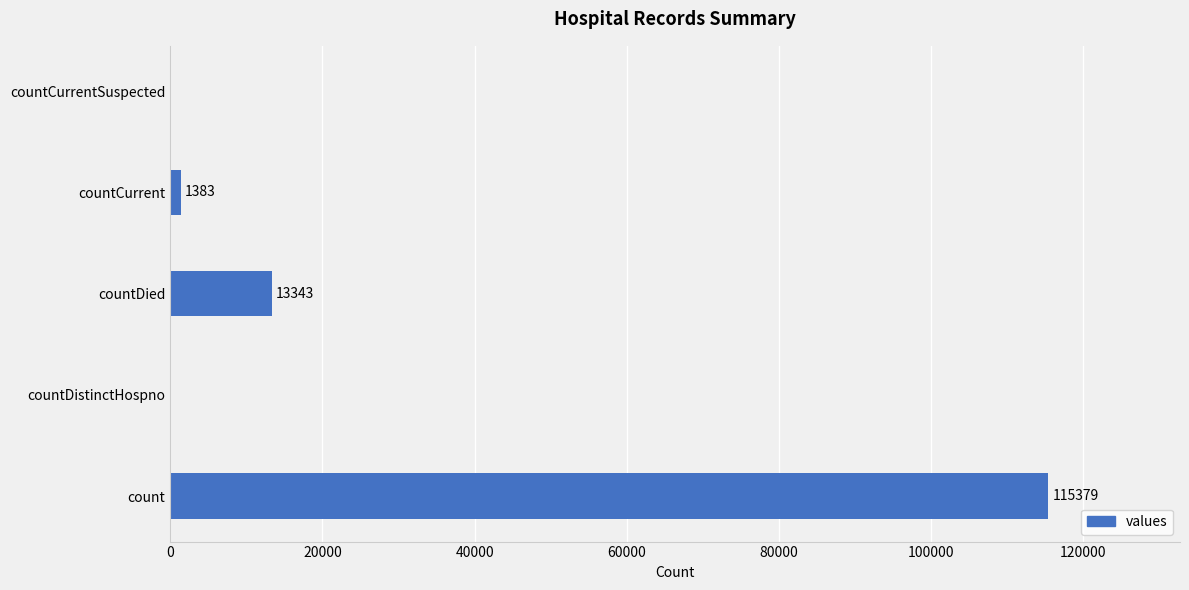

Which label corresponds to the largest value in the chart?

count